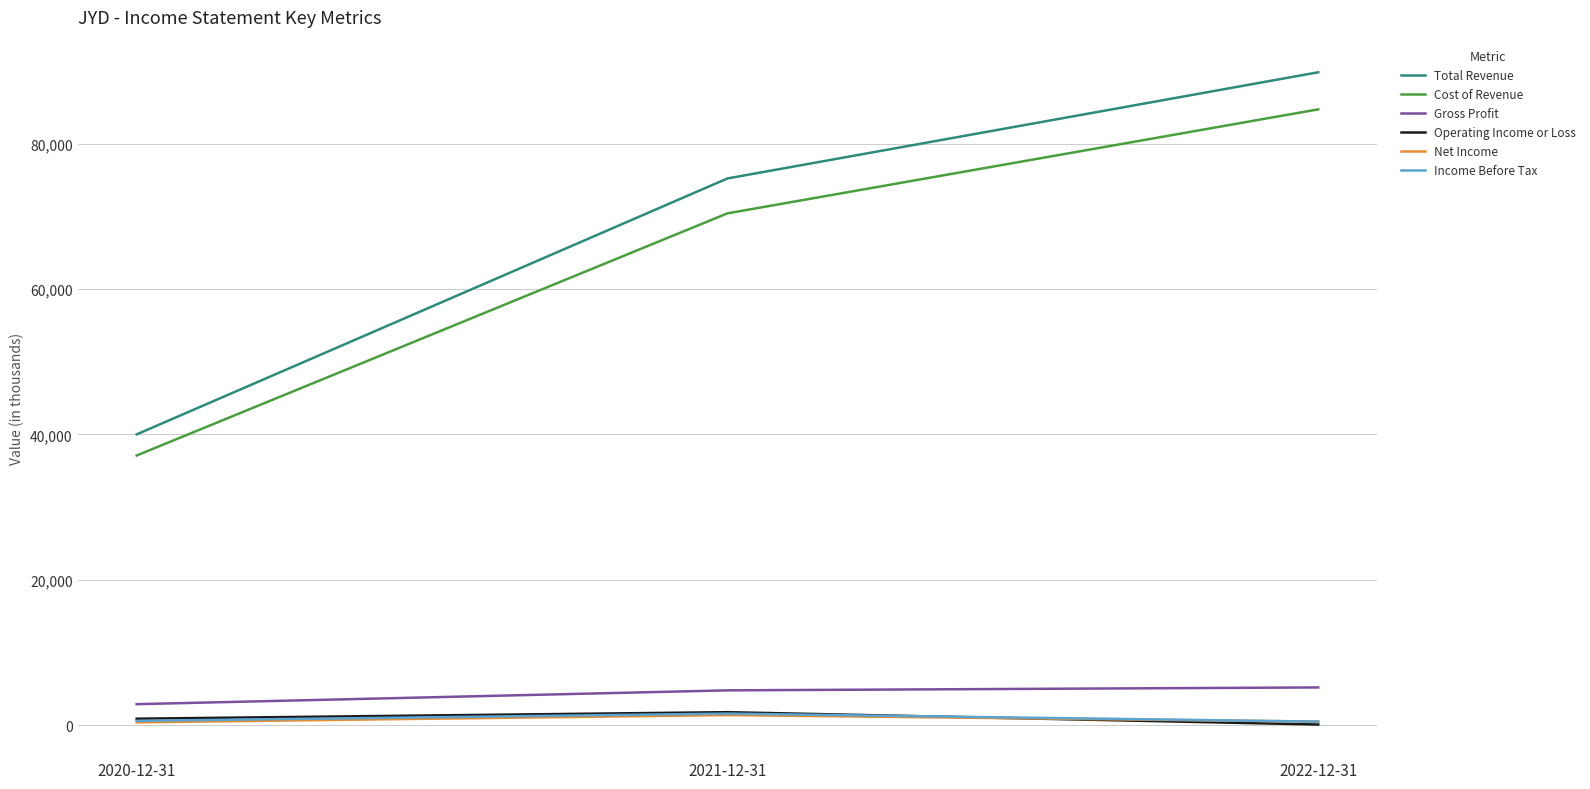

List the labels in order of Cost of Revenue value, largest first.

2022-12-31, 2021-12-31, 2020-12-31